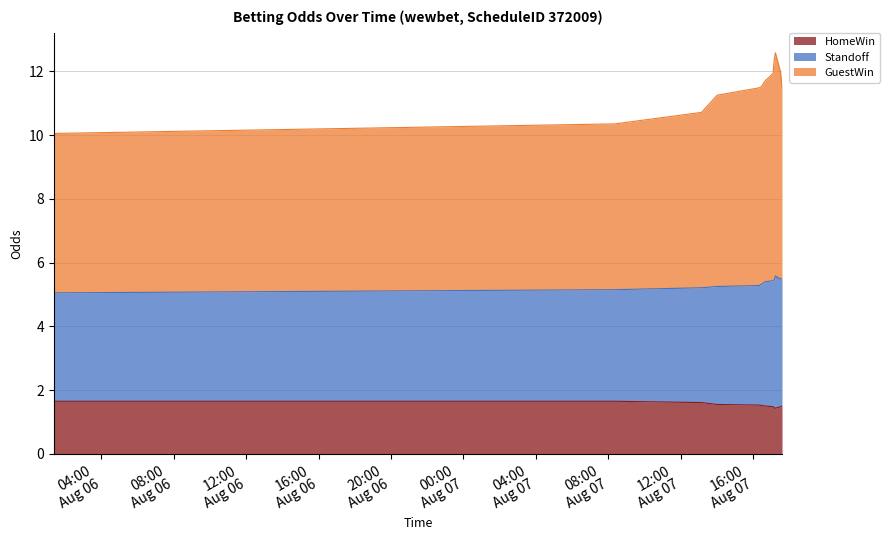

Reading right to left, what are all the values shown in this chart?

HomeWin: 2010-08-07 17:36:00=1.5	2010-08-07 17:31:00=1.5	2010-08-07 17:14:00=1.4	2010-08-07 17:10:00=1.4	2010-08-07 17:06:00=1.5	2010-08-07 16:40:00=1.5	2010-08-07 16:28:00=1.5	2010-08-07 16:20:00=1.5	2010-08-07 14:01:00=1.6	2010-08-07 13:09:00=1.6	2010-08-07 08:22:00=1.6	2010-08-06 01:22:00=1.6
Standoff: 2010-08-07 17:36:00=5.5	2010-08-07 17:31:00=5.5	2010-08-07 17:14:00=5.6	2010-08-07 17:10:00=5.5	2010-08-07 17:06:00=5.4	2010-08-07 16:40:00=5.4	2010-08-07 16:28:00=5.3	2010-08-07 16:20:00=5.3	2010-08-07 14:01:00=5.2	2010-08-07 13:09:00=5.2	2010-08-07 08:22:00=5.2	2010-08-06 01:22:00=5.0
GuestWin: 2010-08-07 17:36:00=11.5	2010-08-07 17:31:00=12.0	2010-08-07 17:14:00=12.6	2010-08-07 17:10:00=12.4	2010-08-07 17:06:00=11.9	2010-08-07 16:40:00=11.7	2010-08-07 16:28:00=11.5	2010-08-07 16:20:00=11.5	2010-08-07 14:01:00=11.2	2010-08-07 13:09:00=10.7	2010-08-07 08:22:00=10.4	2010-08-06 01:22:00=10.1